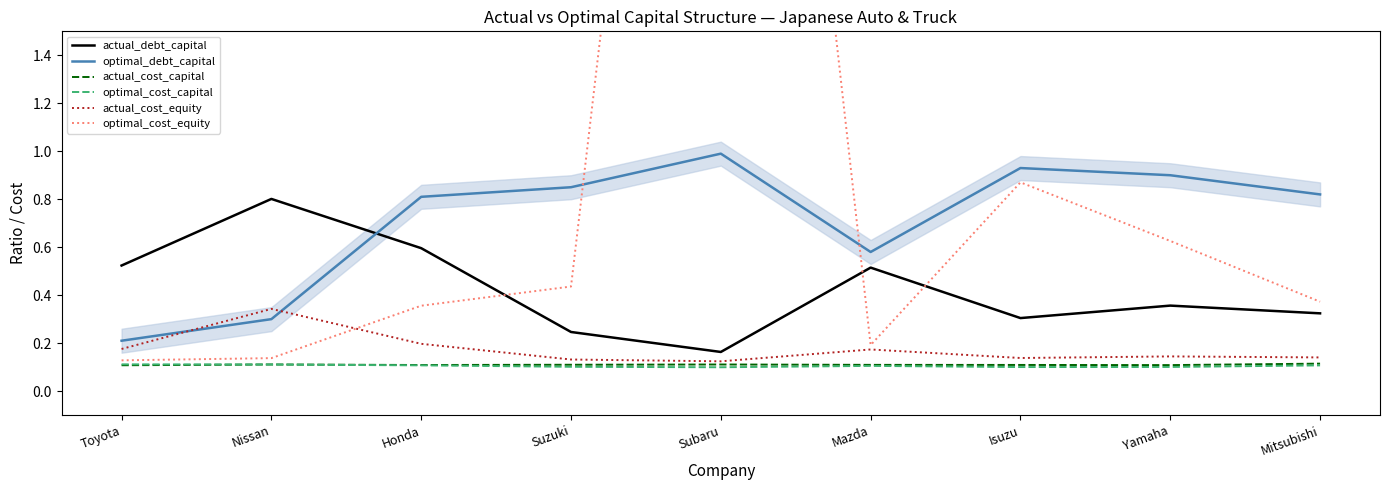

Is it true that actual_cost_equity equals 0.0 at Yamaha?

False